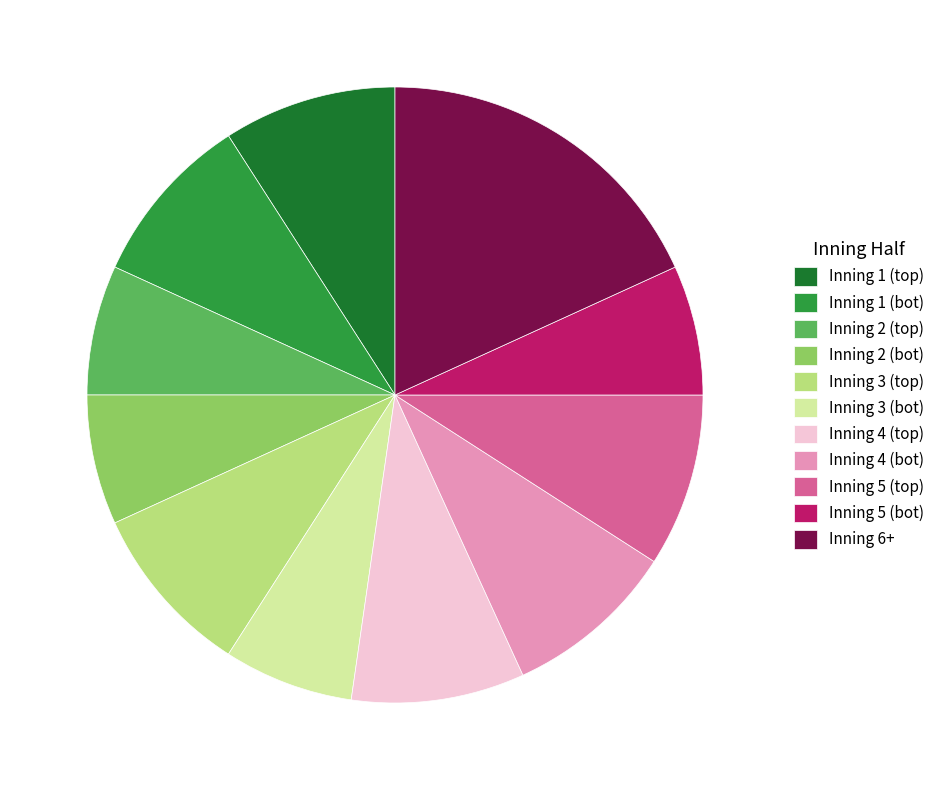

Is it true that Inning 2 (bot) is 7% of the pie?

True